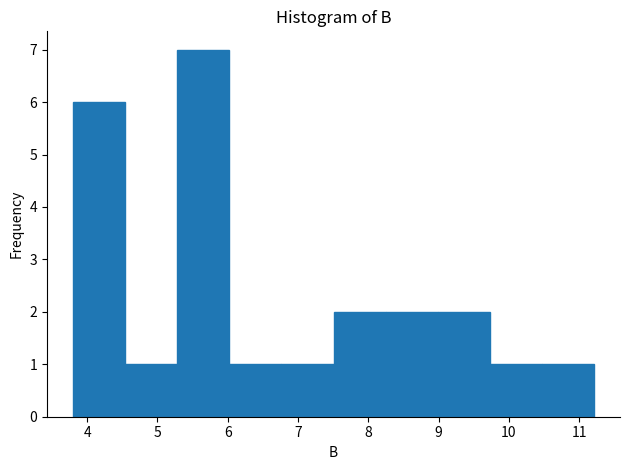

Over which range of the x-axis is the bar tallest?

5.3 to 6.0